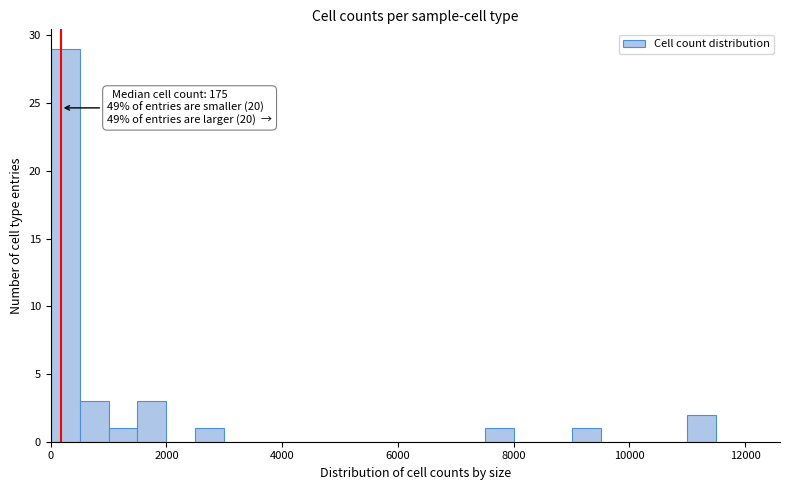

Read against the x-axis, roughly where is the centre of the tallest bar?

200